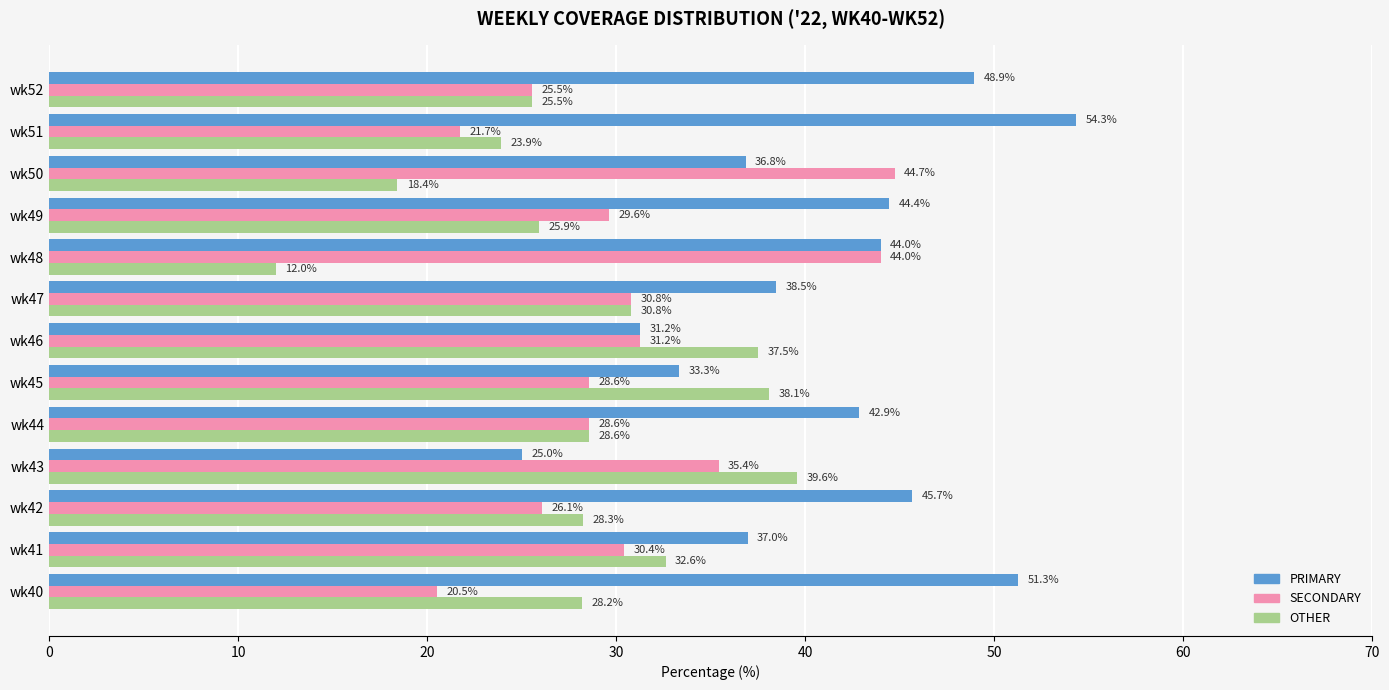

Count the number of data series in this chart.

3